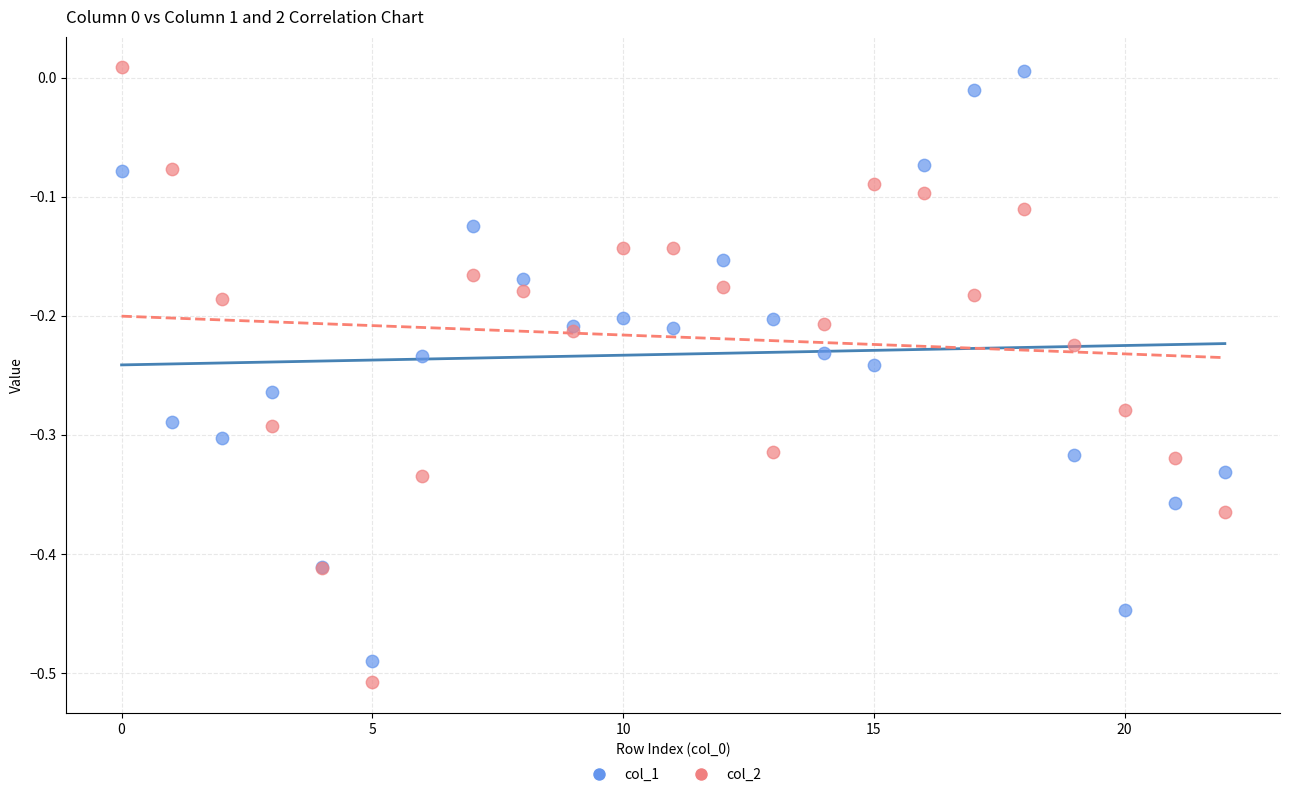

What are all the series names shown in the legend?

col_1, col_2